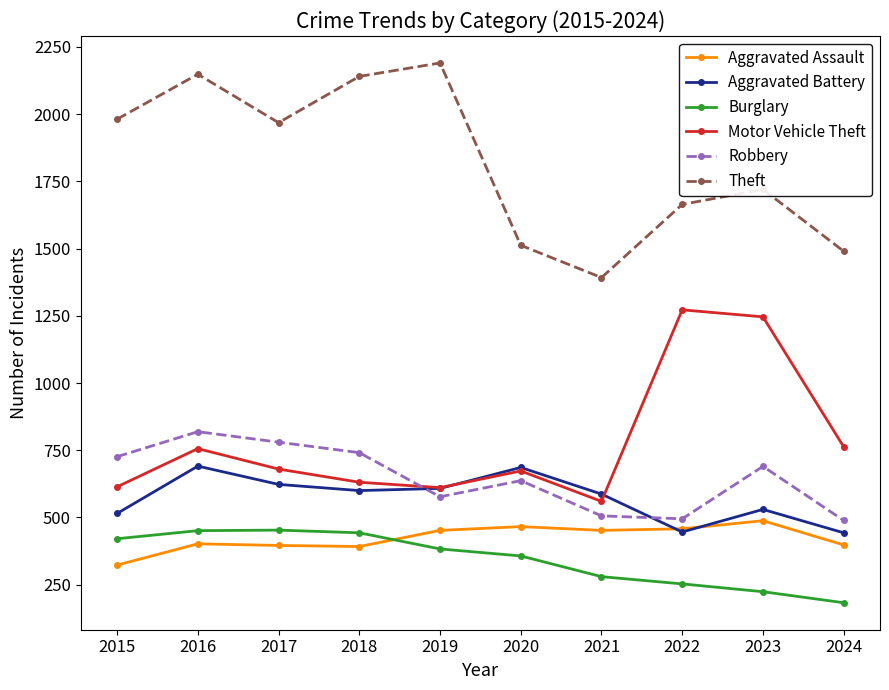

Where is the first local maximum for Aggravated Battery?

2016